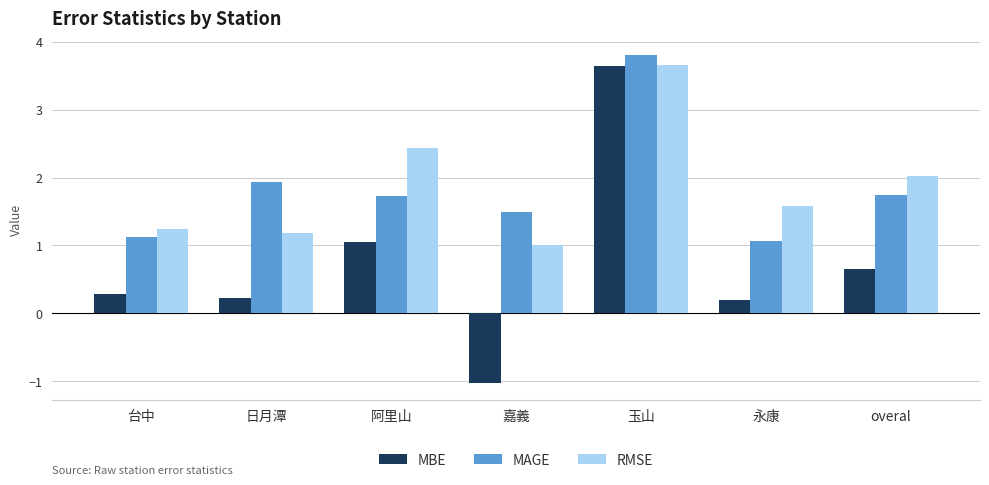

What is the total value across all series at 日月潭?

3.3